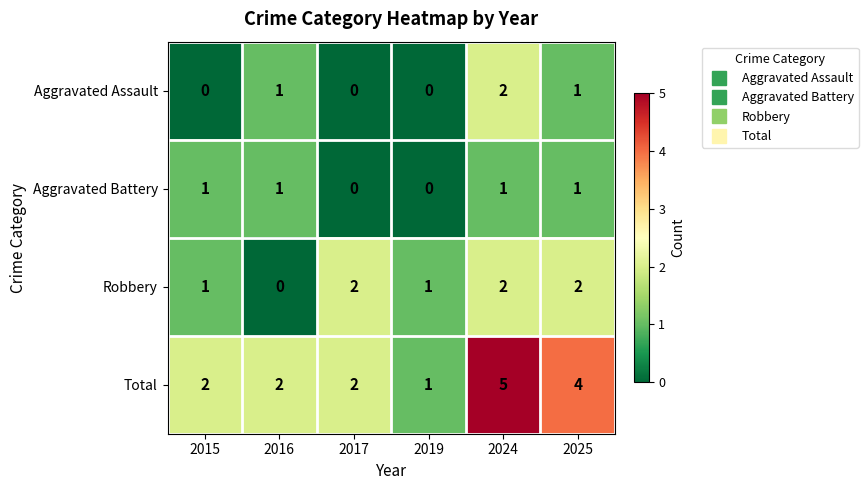

Reading left to right, transcribe all the data shown in this chart.

Aggravated Assault: 2015=0	2016=1	2017=0	2019=0	2024=2	2025=1
Aggravated Battery: 2015=1	2016=1	2017=0	2019=0	2024=1	2025=1
Robbery: 2015=1	2016=0	2017=2	2019=1	2024=2	2025=2
Total: 2015=2	2016=2	2017=2	2019=1	2024=5	2025=4